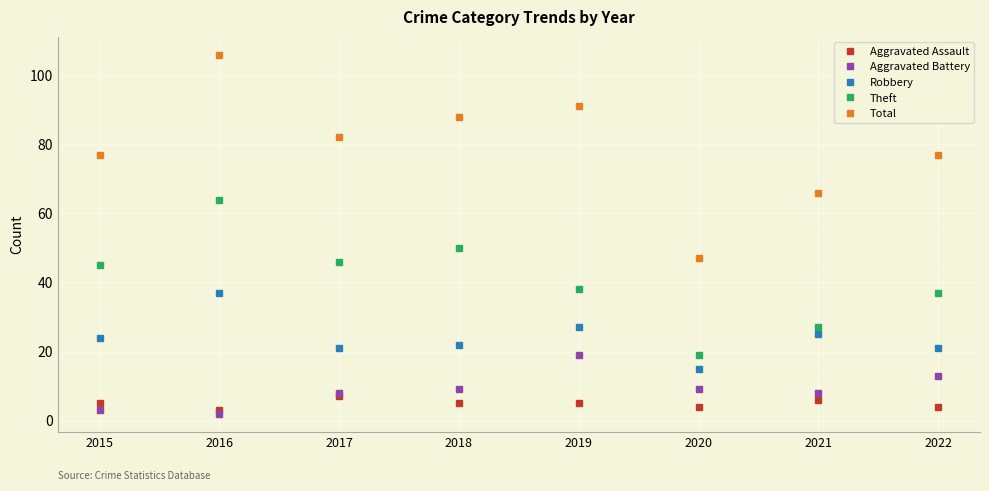

What is the highest value of the Total series?

106